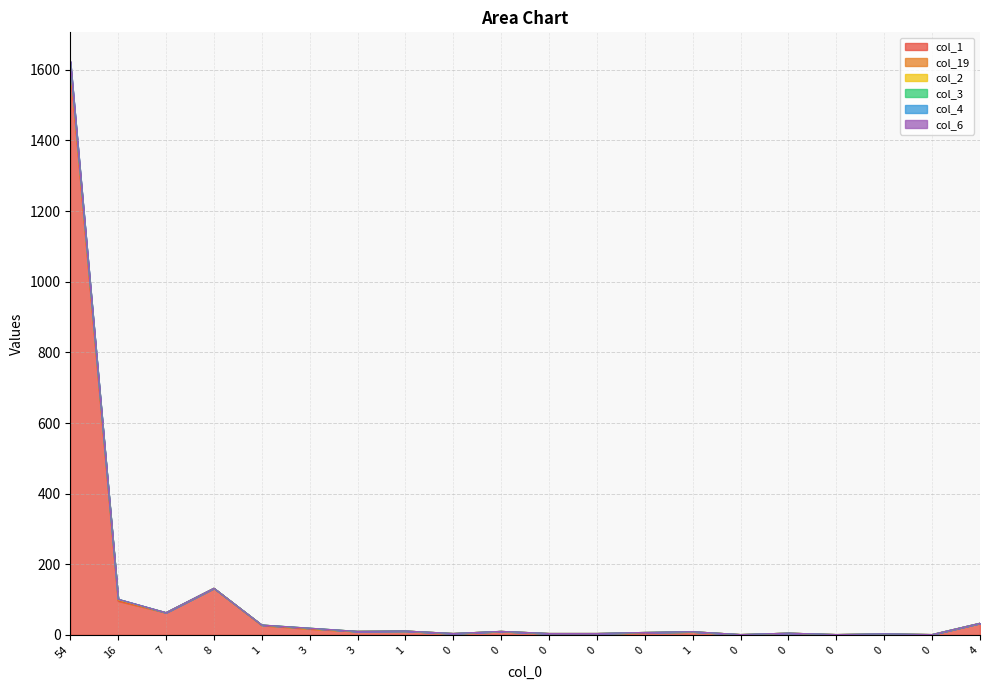

Is the value of col_2 at 0 greater than the value of col_1 at 7?

No